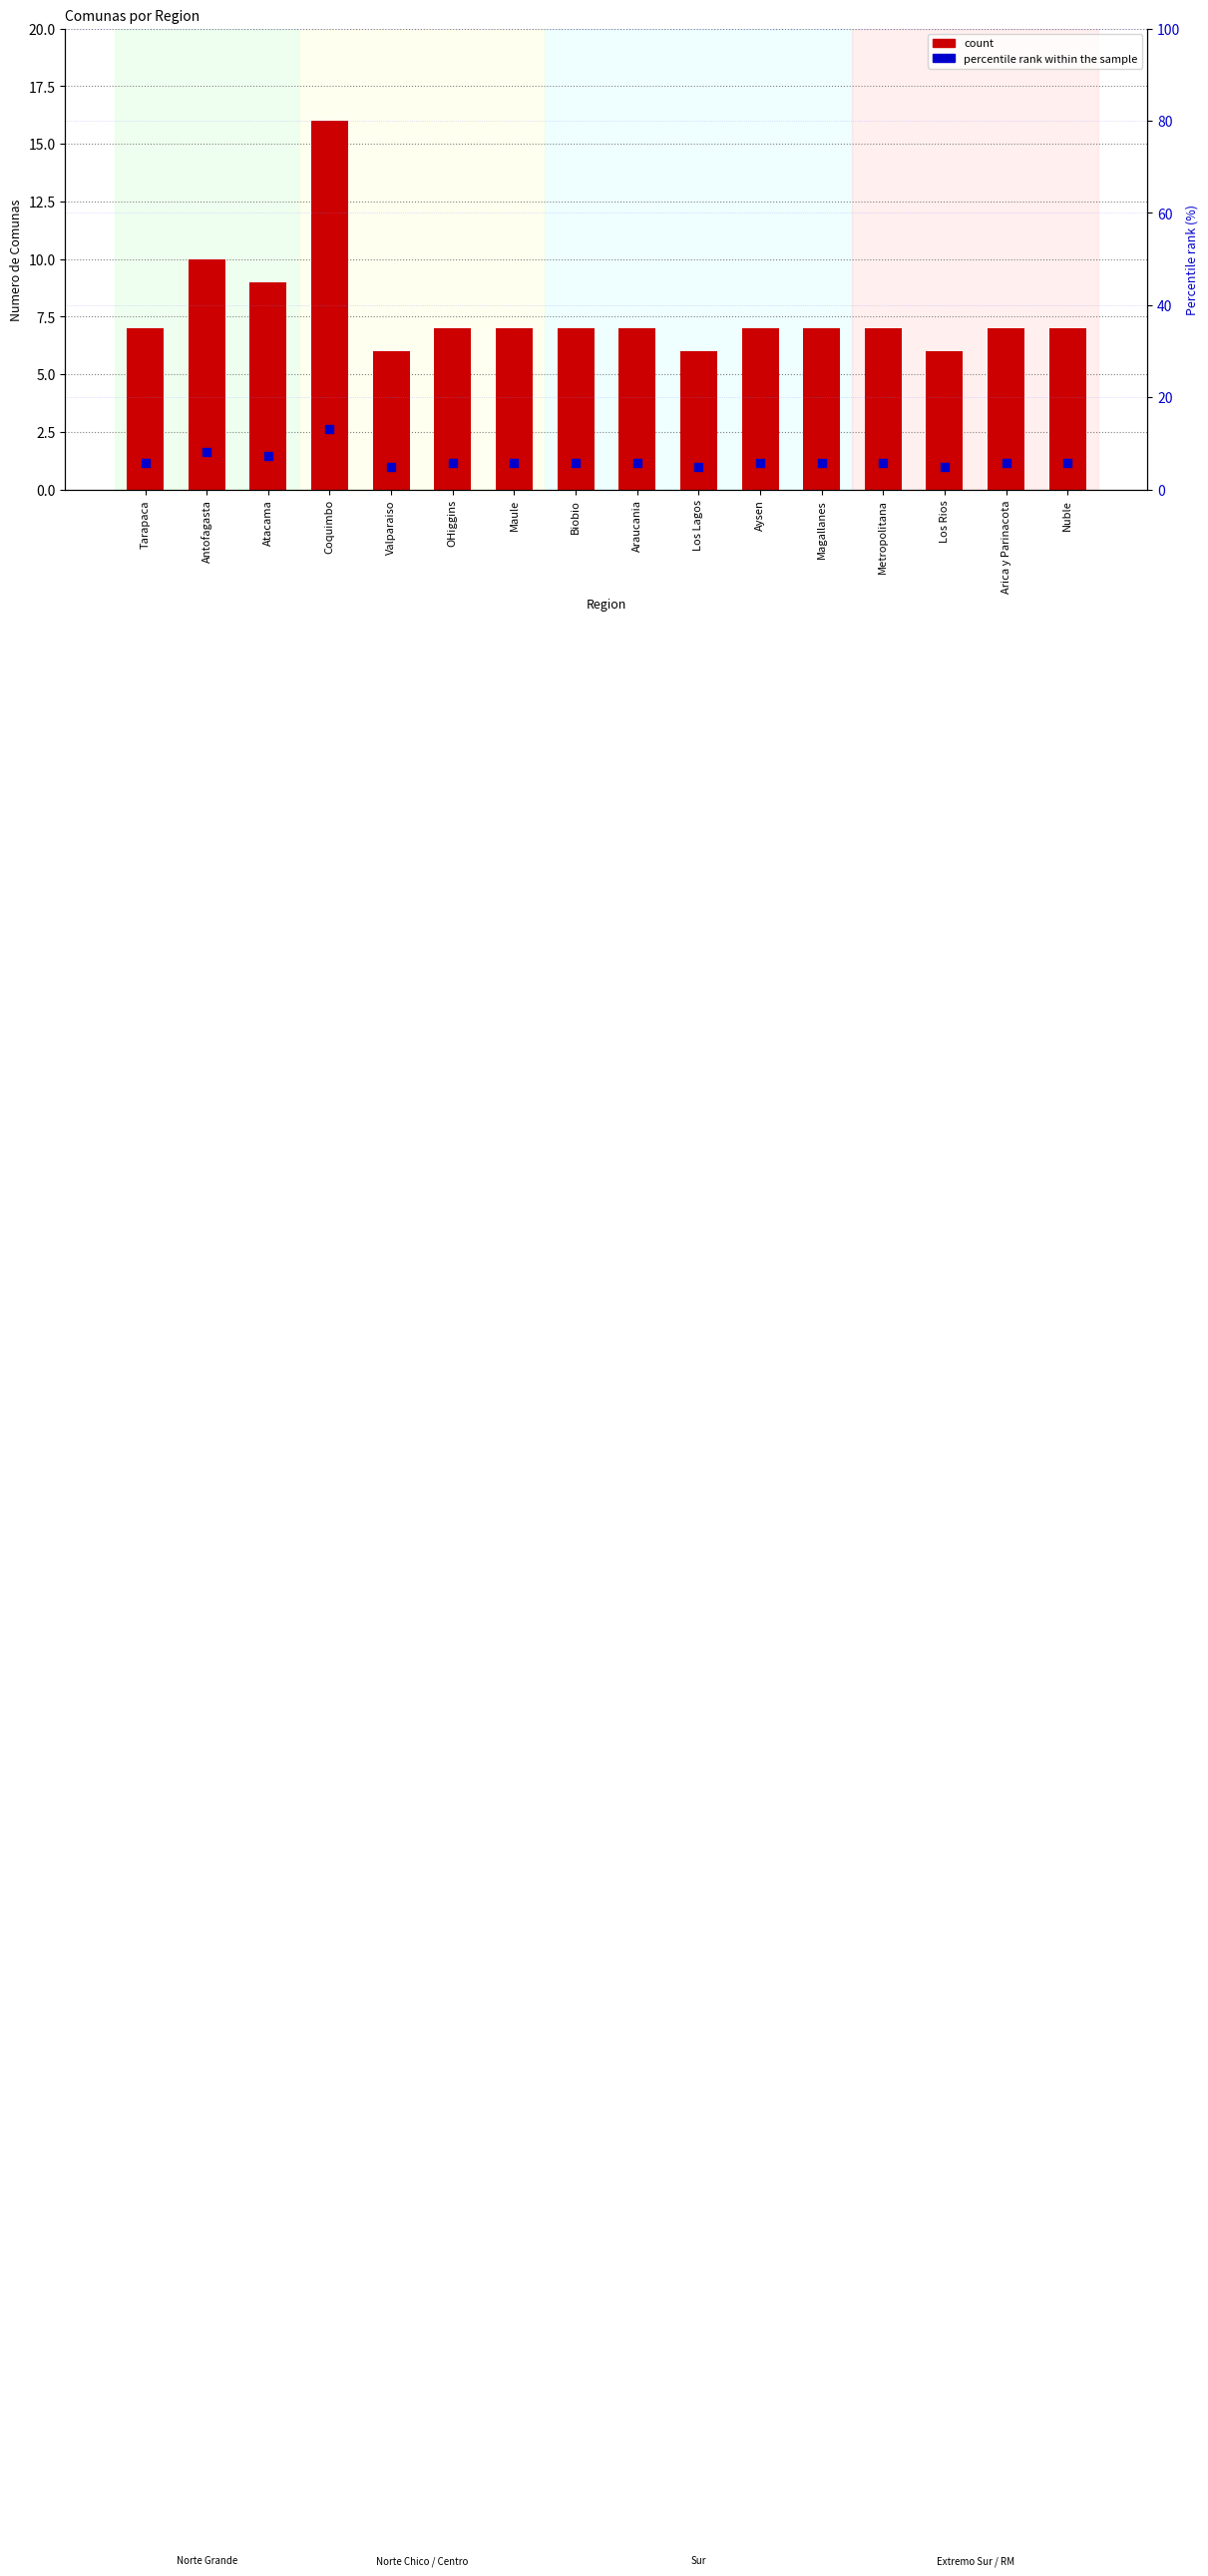

Which series has the largest total across all categories?

count